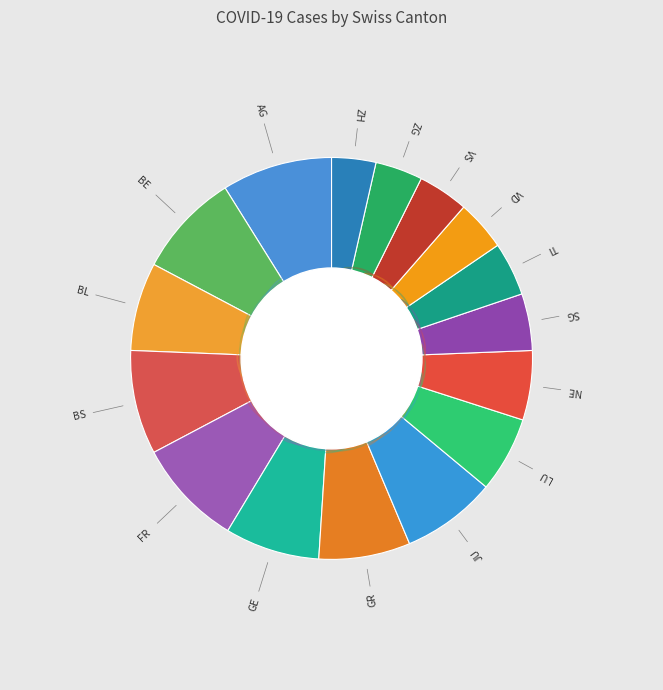

Count the number of slices in the pie.

16